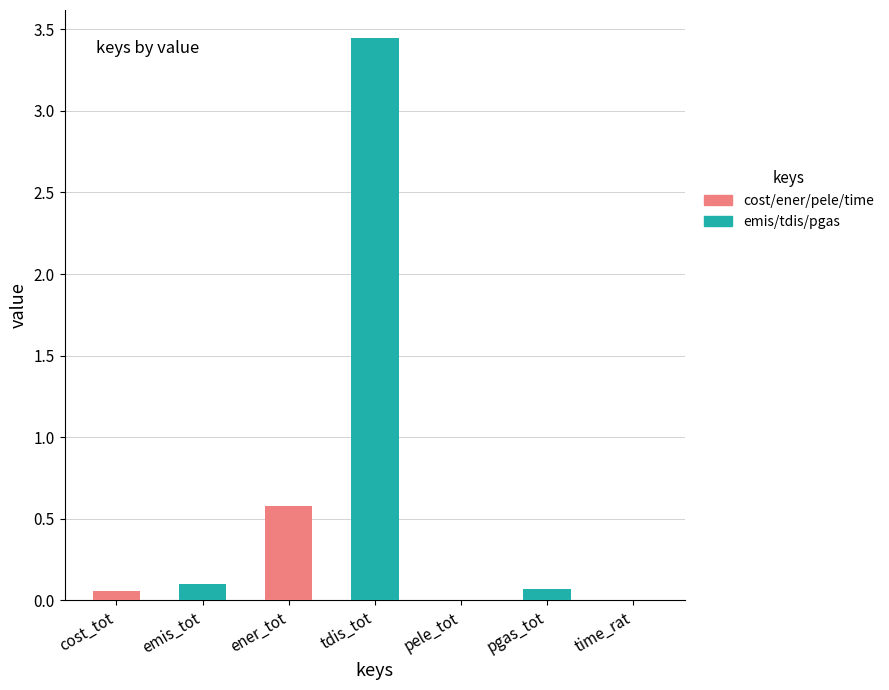

Does the chart contain stacked bars?

No